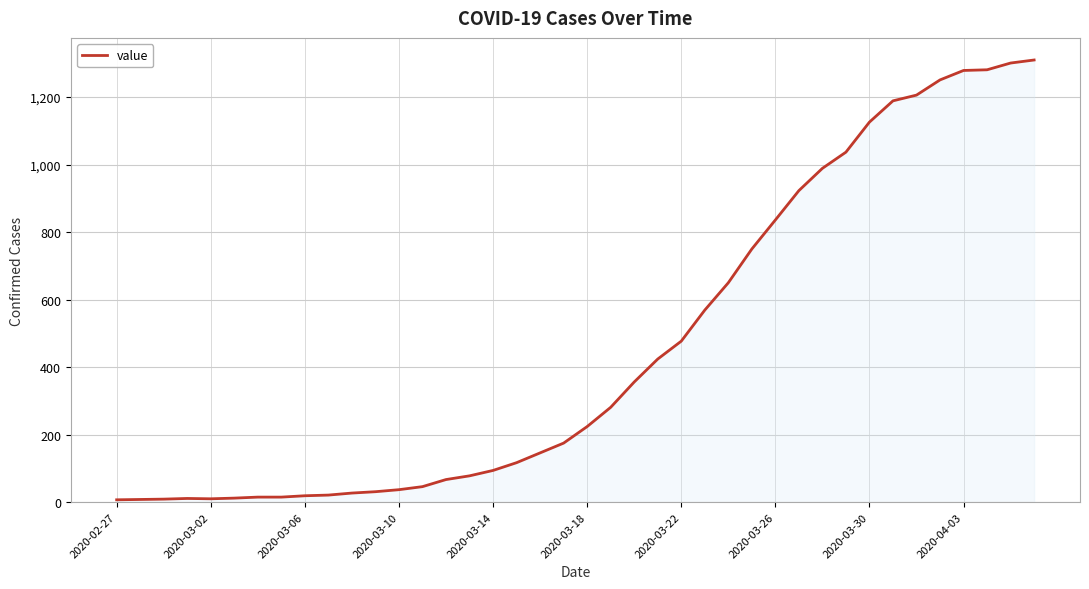

What is the difference between the maximum and minimum values?

1303